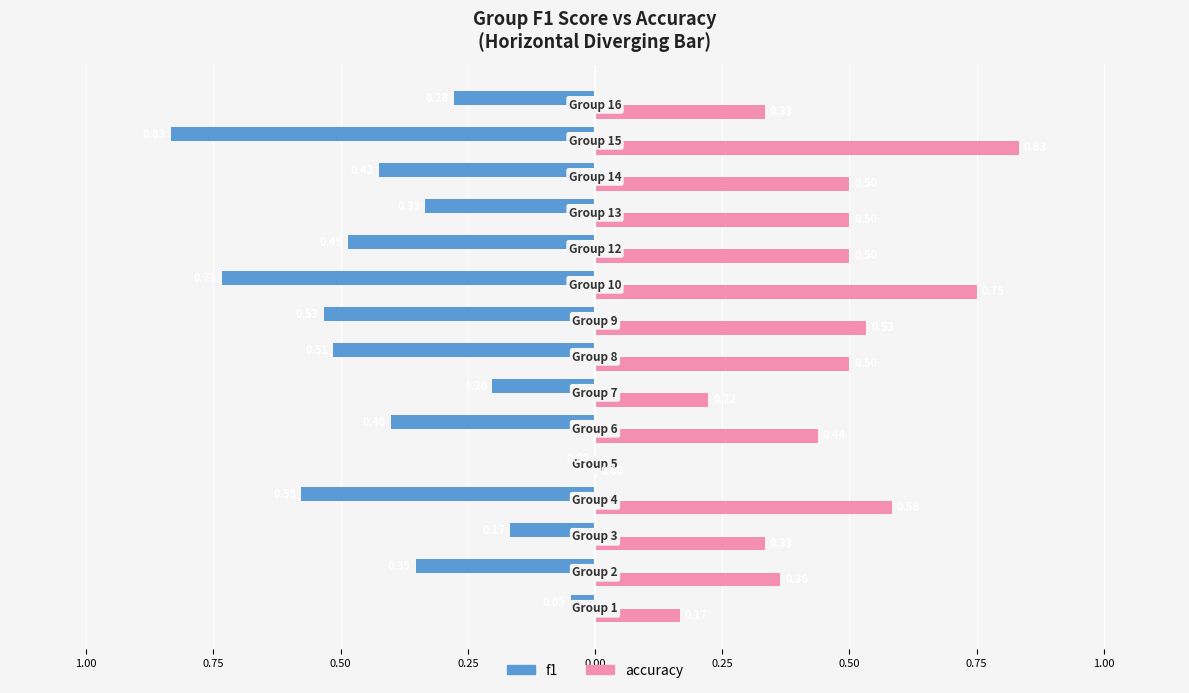

What are all the series names shown in the legend?

f1, accuracy